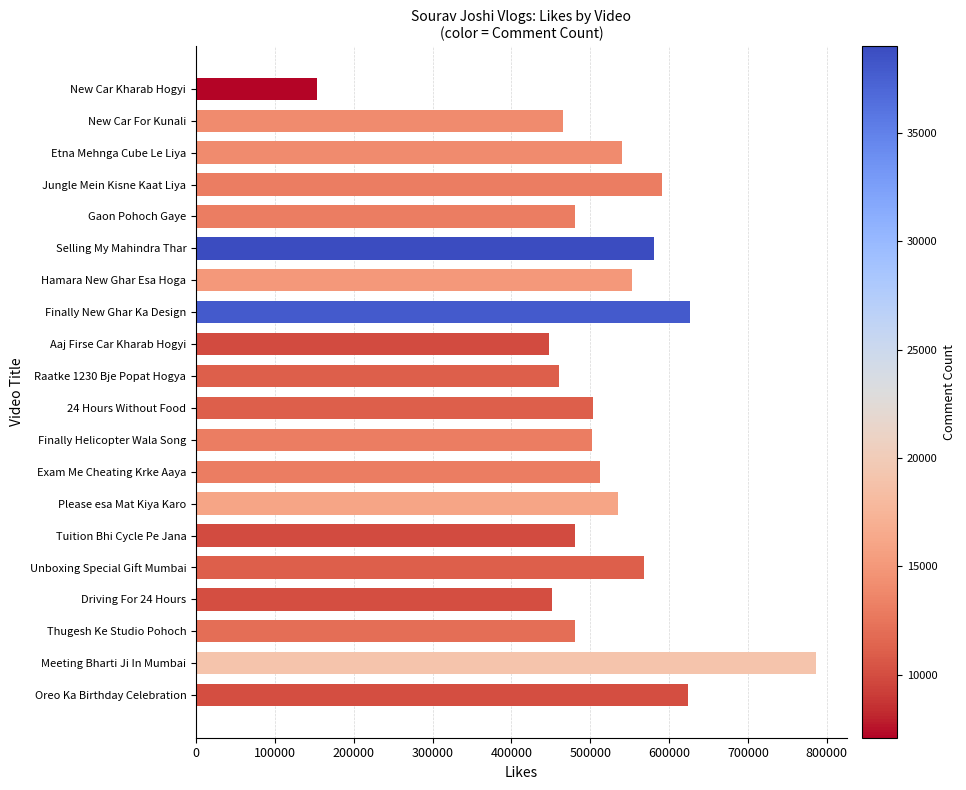

What is the change in value from New Car Kharab Hogyi to Jungle Mein Kisne Kaat Liya?

+436349